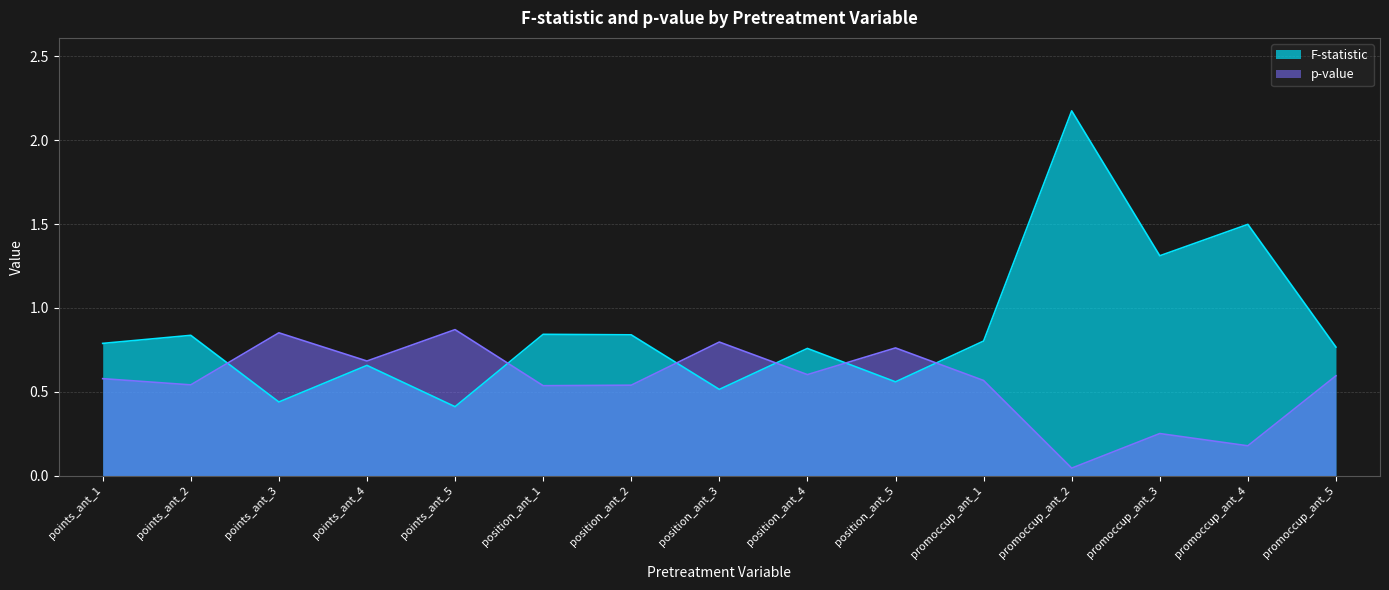

Which series has the widest spread of values?

F-statistic